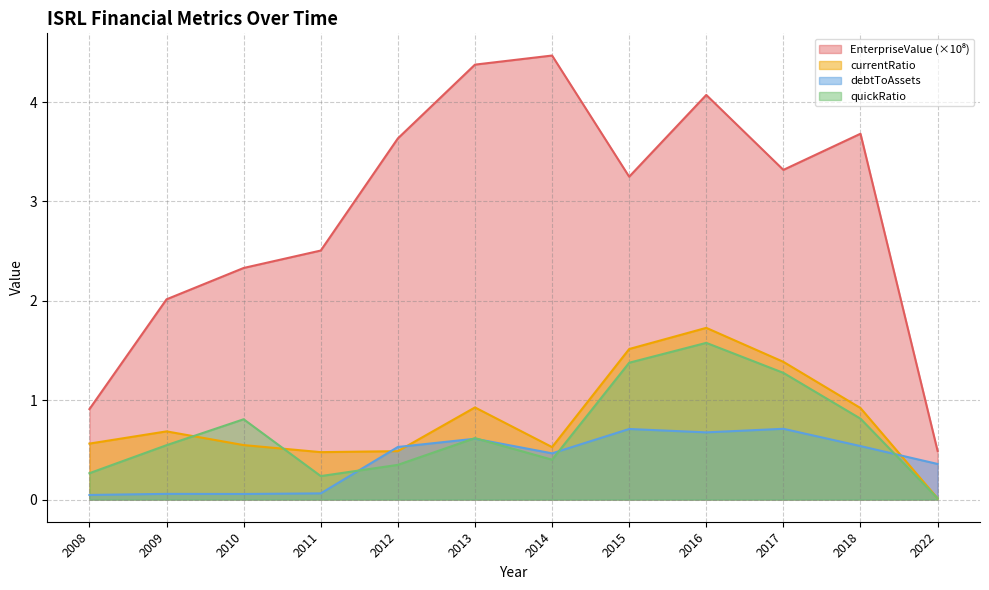

Reading left to right, list all the values displayed in this chart.

EnterpriseValue: 0.9	2.0	2.3	2.5	3.6	4.4	4.5	3.2	4.1	3.3	3.7	0.5
currentRatio: 0.6	0.7	0.5	0.5	0.5	0.9	0.5	1.5	1.7	1.4	0.9	0.0
debtToAssets: 0.0	0.1	0.1	0.1	0.5	0.6	0.5	0.7	0.7	0.7	0.5	0.4
quickRatio: 0.3	0.5	0.8	0.2	0.3	0.6	0.4	1.4	1.6	1.3	0.8	0.0